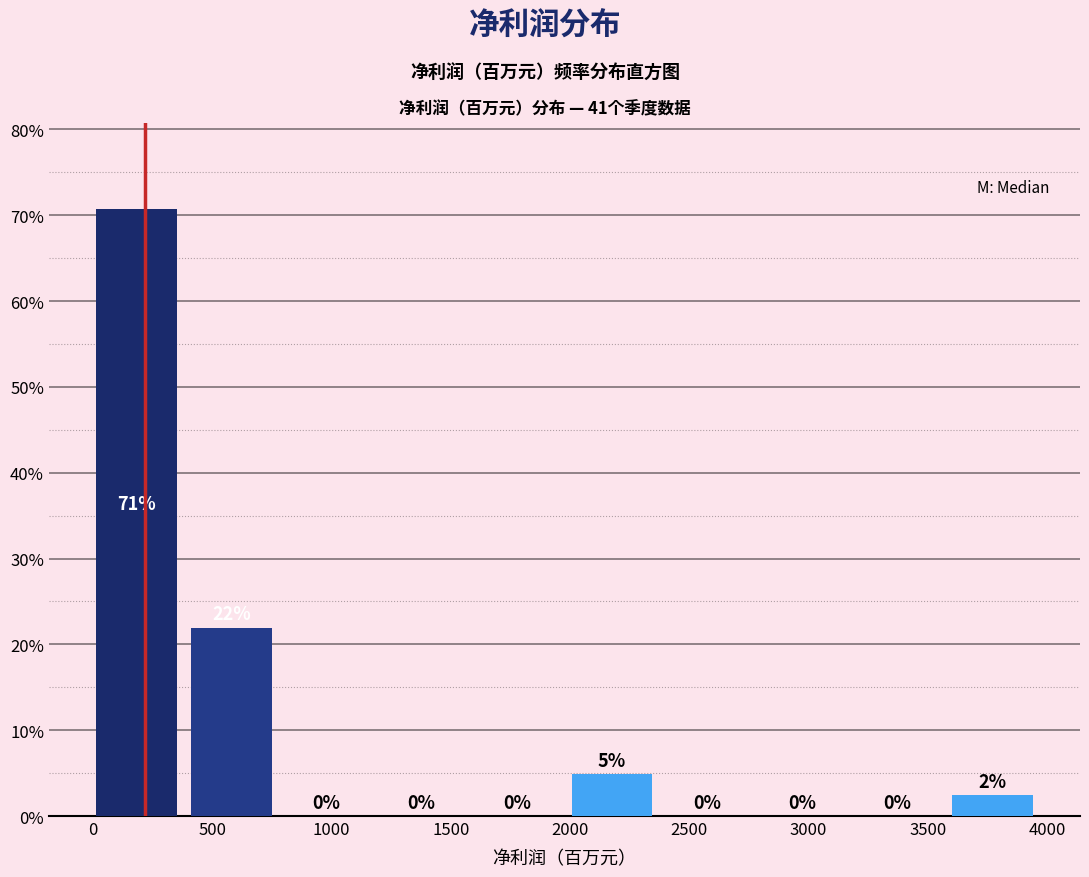

Over which range of the x-axis is the bar tallest?

0 to 400